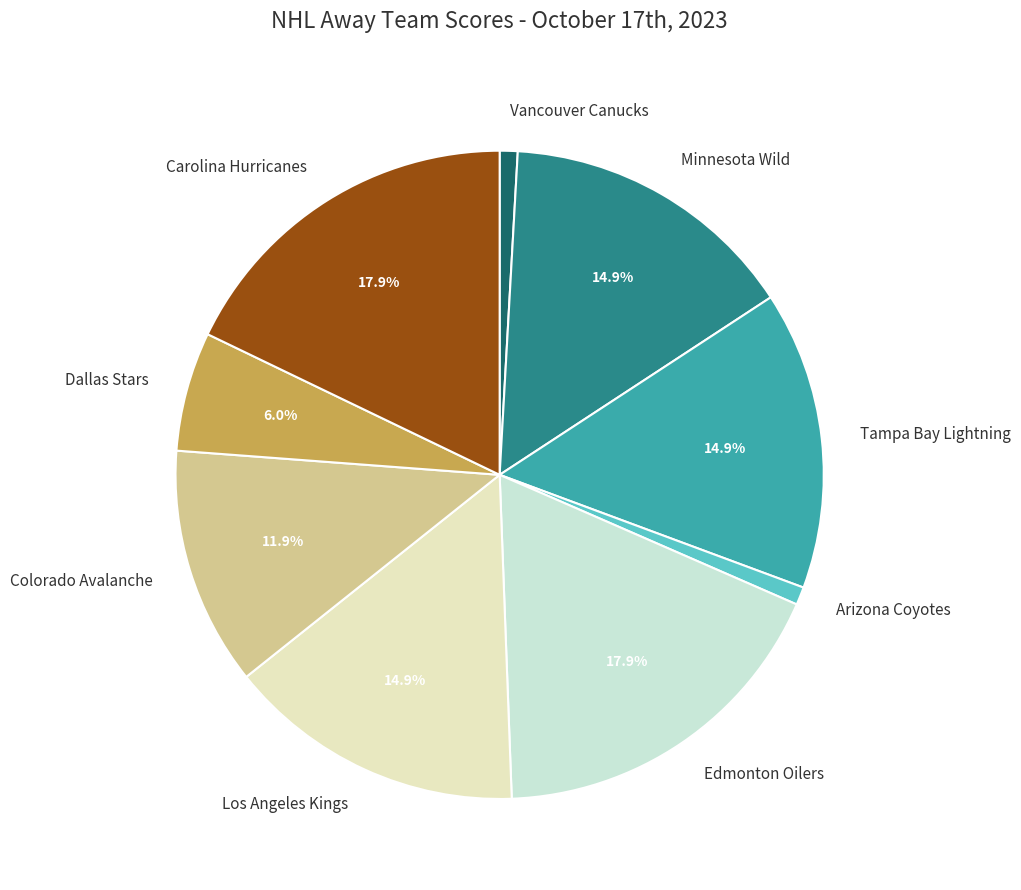

To the nearest percent, what is the combined percentage of Minnesota Wild and Carolina Hurricanes?

33%